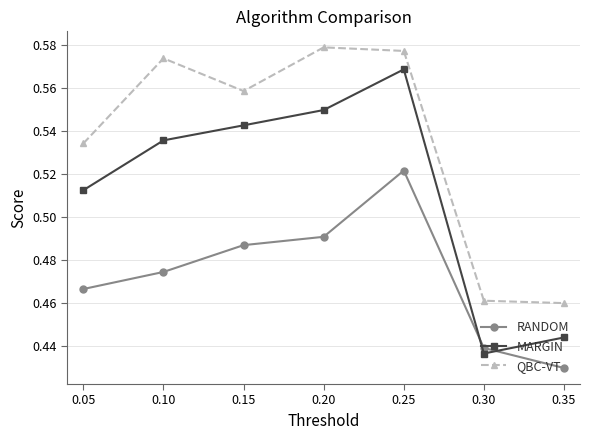

True or false: QBC-VT has more than 2 points higher than both neighbors.

False